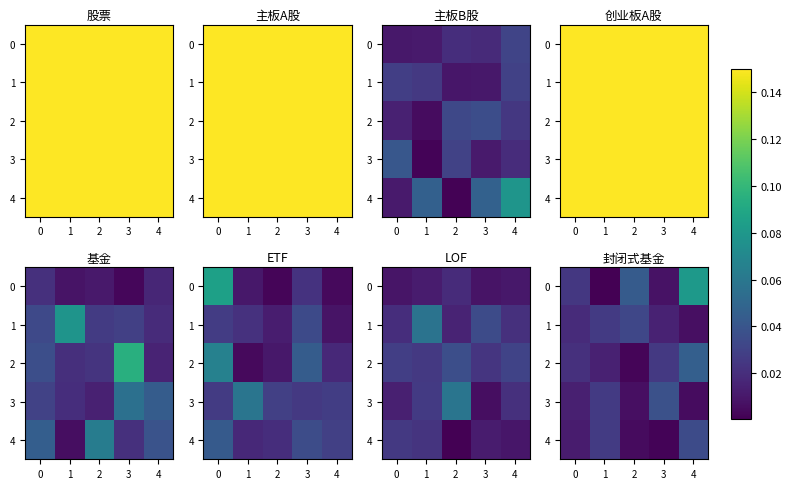

Is it true that 4 equals 0.0 at 0?

False